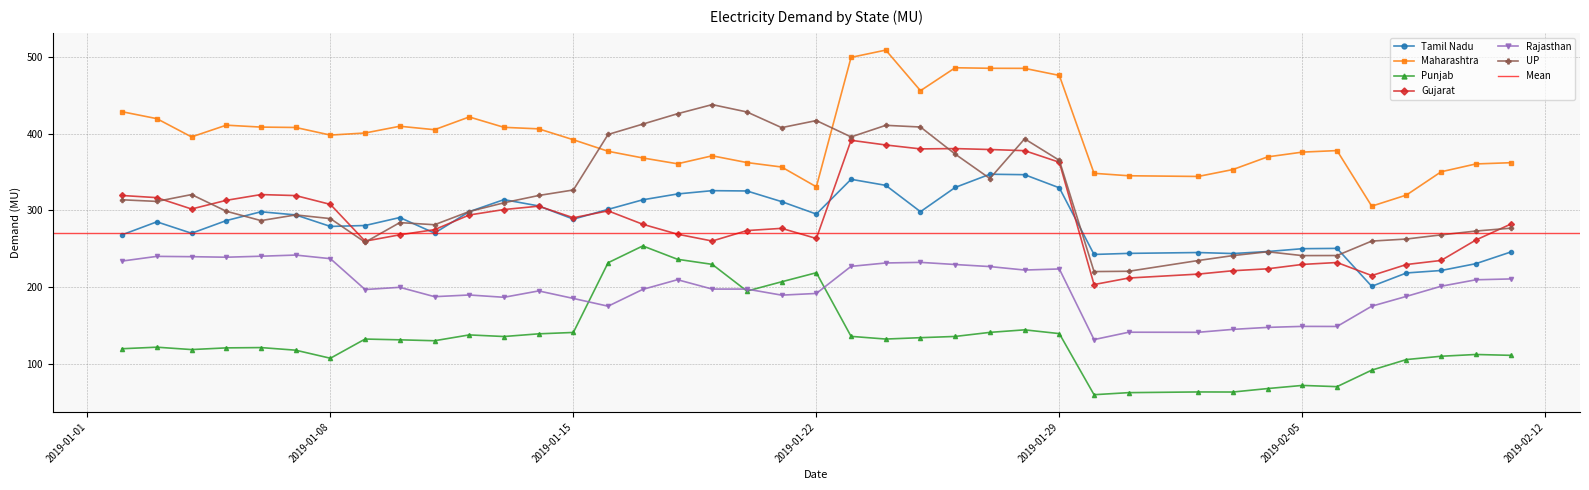

Which series ends up on top after the final intersection of UP and Tamil Nadu?

UP